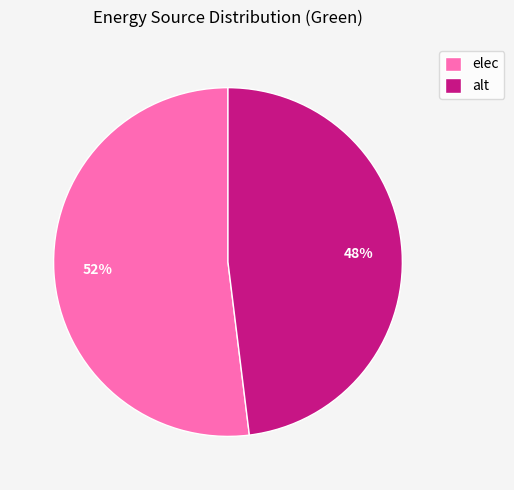

Rank the categories by value from highest to lowest.

elec, alt